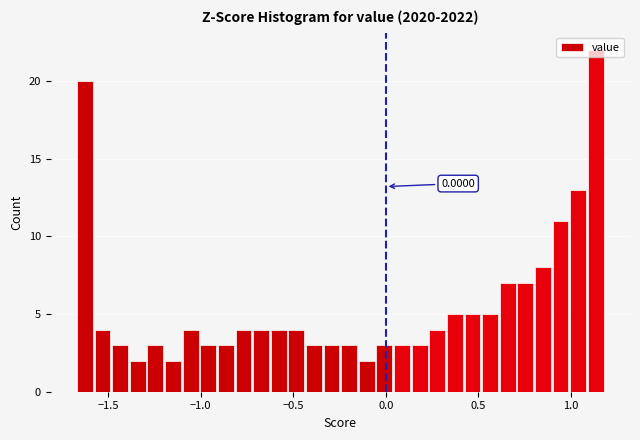

Around what value on the x-axis is the tallest bar? Give the approximate position of its centre, as read against the axis.

1.15